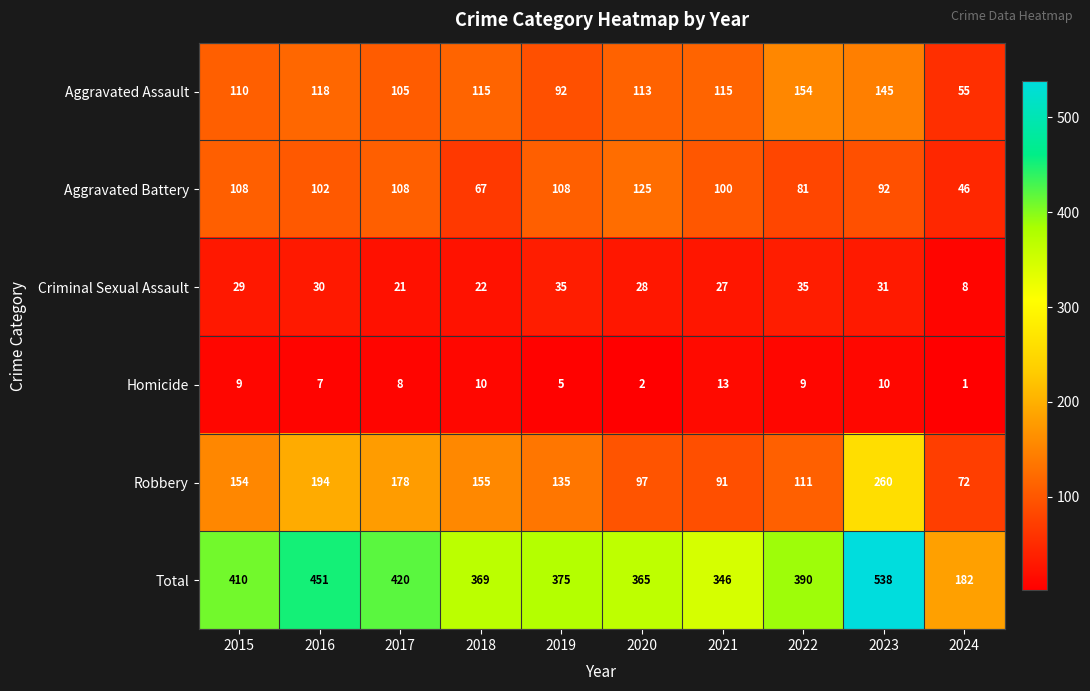

How many categories are shown in the chart?

10